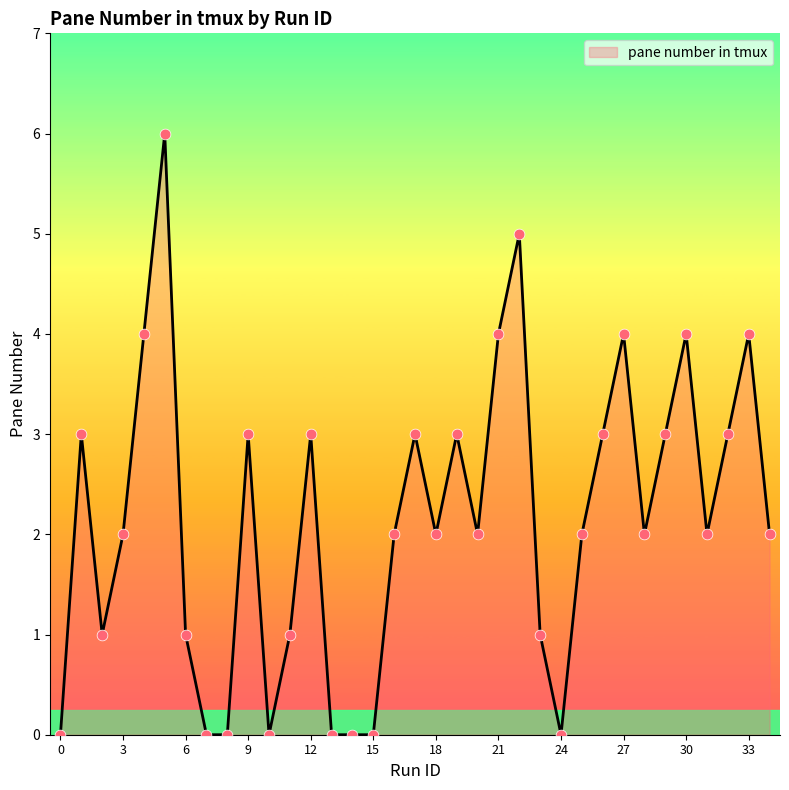

What is the difference between the maximum and minimum values?

6